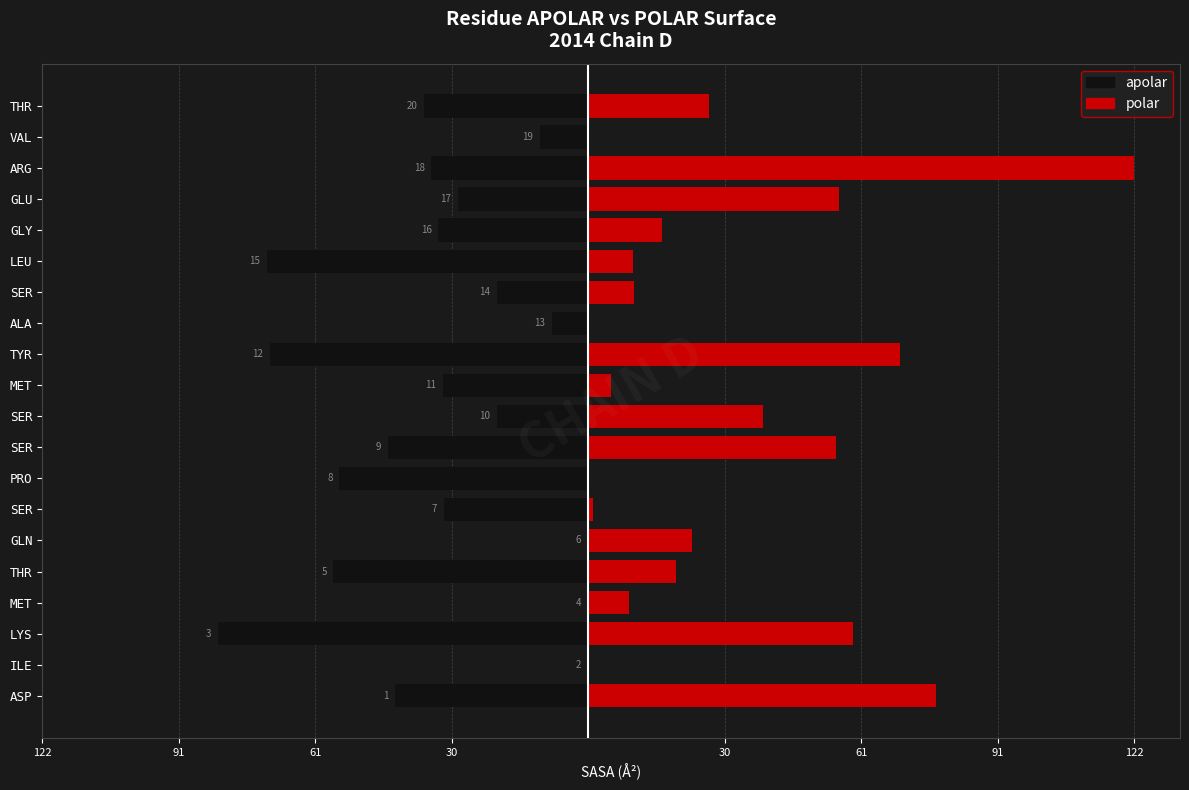

List the series in order of their peak value, highest first.

polar, apolar